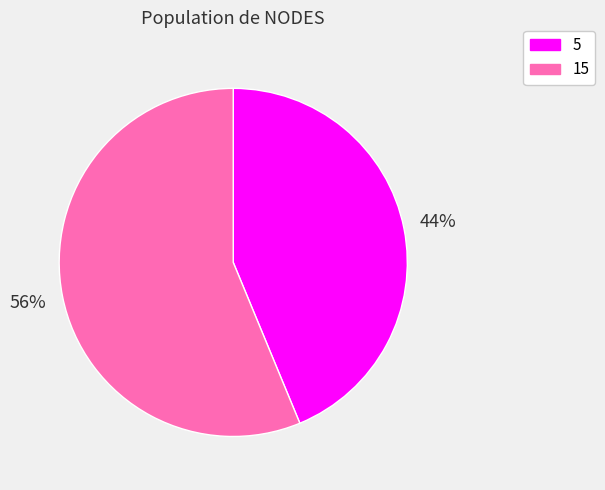

Do 15 and 5 together represent more than half of the pie?

Yes